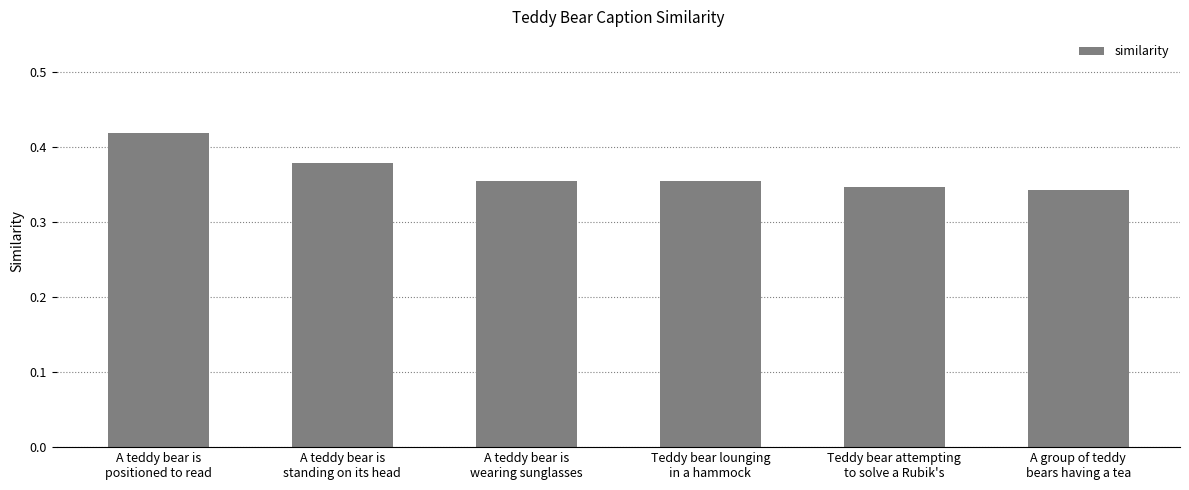

How many values are between 0 and 1?

6